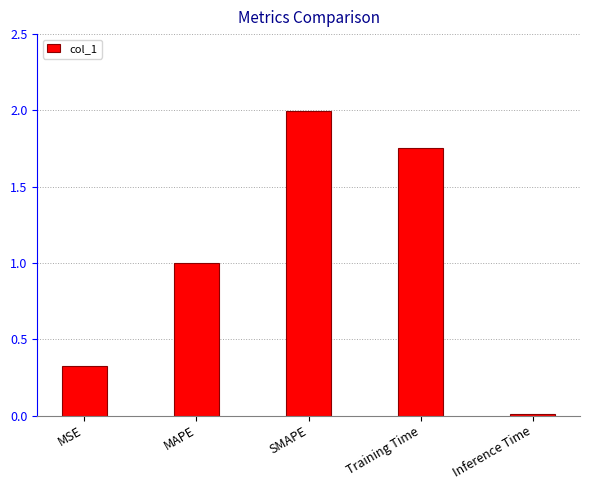

Which label corresponds to the smallest value in the chart?

Inference Time